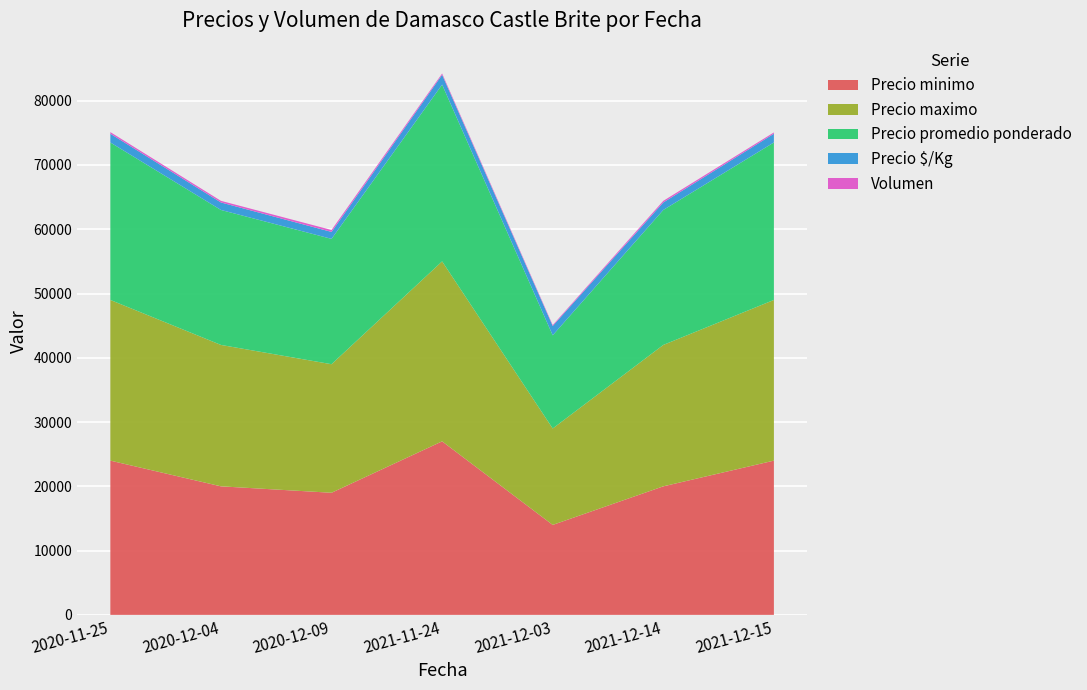

Reading right to left, transcribe all the data shown in this chart.

Precio minimo: 24000	20000	14000	27000	19000	20000	24000
Precio maximo: 25000	22000	15000	28000	20000	22000	25000
Precio promedio ponderado: 24500	21000	14500	27500	19500	21000	24500
Precio $/Kg: 1361	1167	1450	1528	1083	1167	1361
Volumen: 200	250	140	200	300	250	250